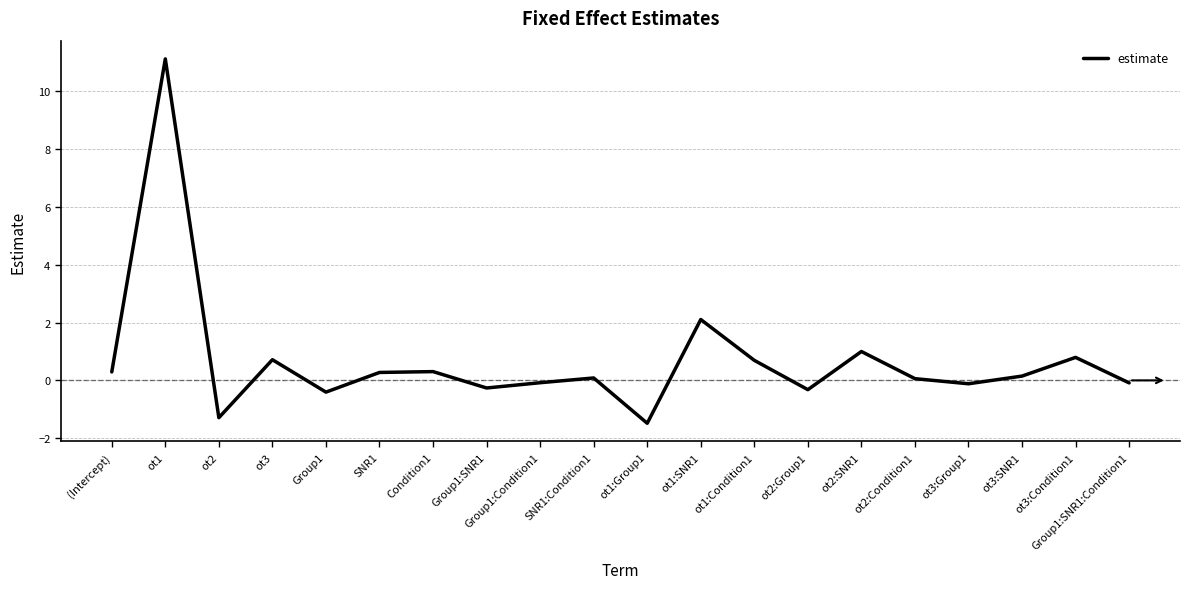

The chart shows a value of -0.1 at Group1:SNR1:Condition1. True or false?

True